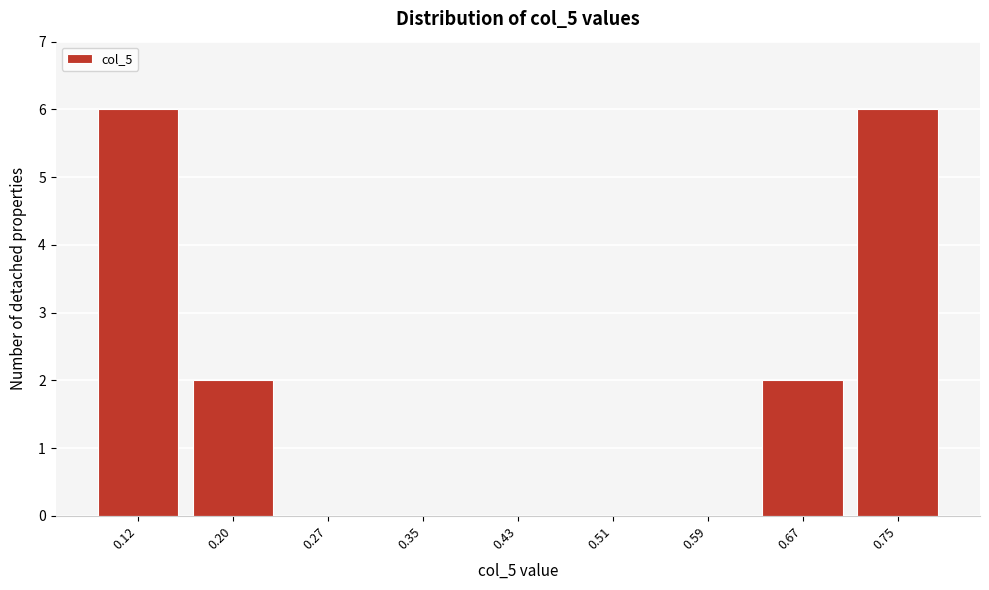

Reading left to right, what are all the values shown in this chart?

0.12=6	0.20=2	0.27=0	0.35=0	0.43=0	0.51=0	0.59=0	0.67=2	0.75=6